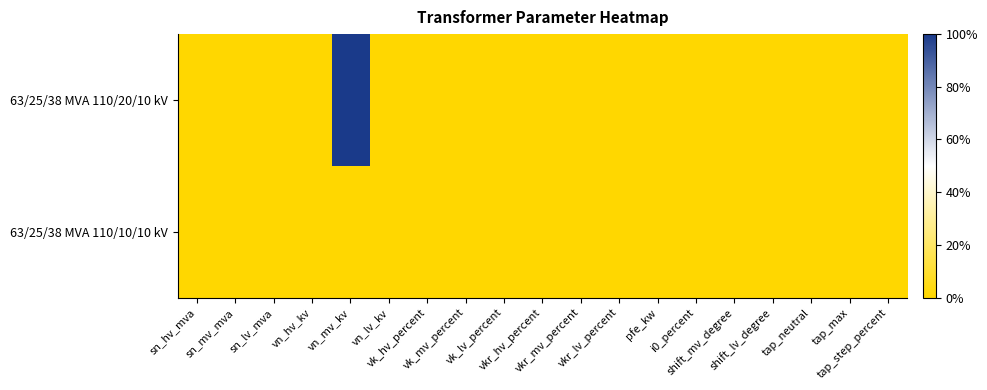

Between shift_mv_degree and sn_mv_mva, which is larger?

shift_mv_degree